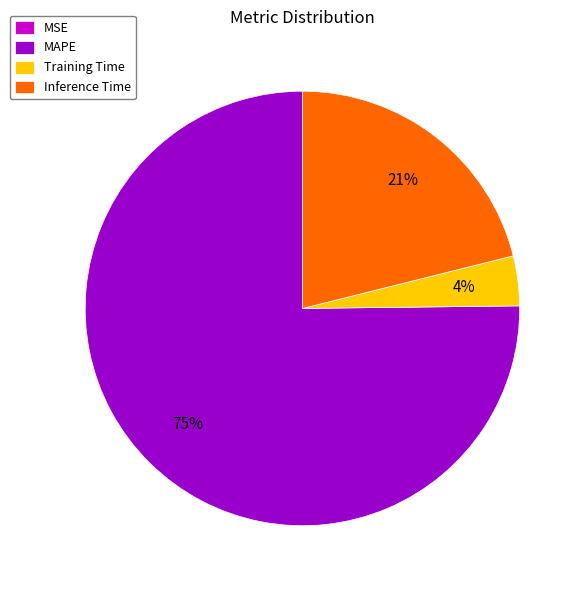

True or false: Training Time accounts for 9% of the total.

False